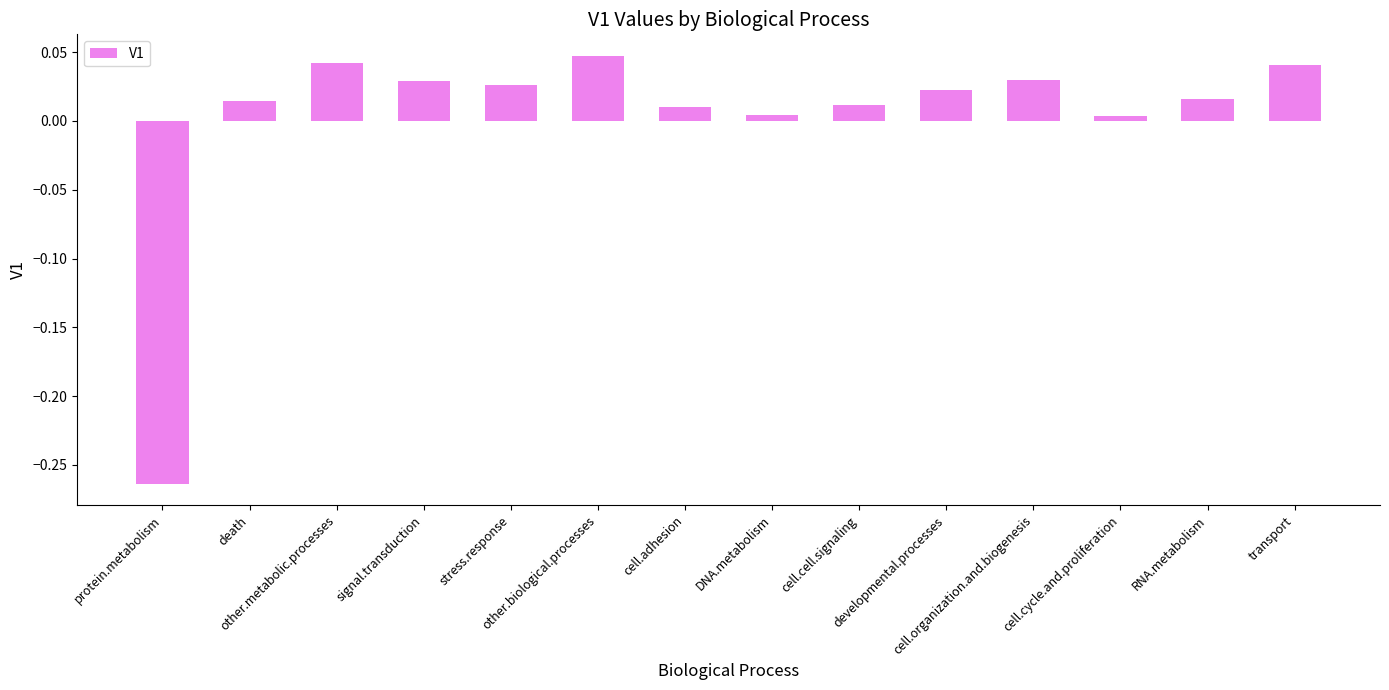

What is the difference between the maximum and minimum values?

0.3